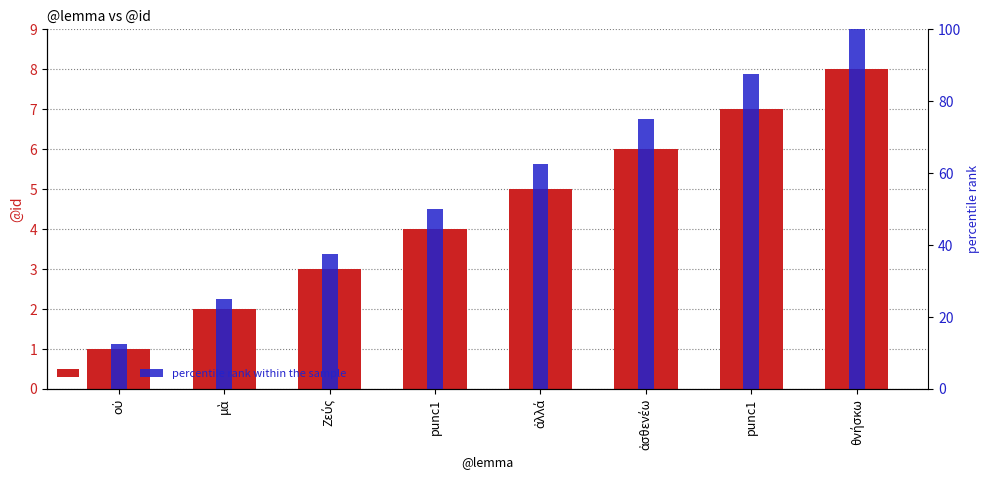

At which label does percentile rank within the sample reach its minimum?

οὐ